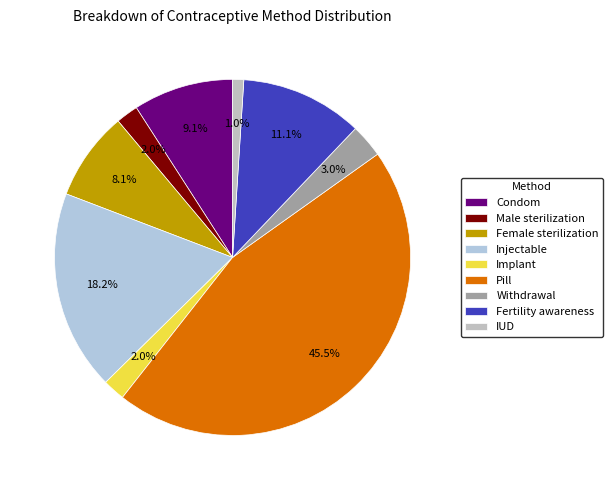

To the nearest percent, what is the difference between the Female sterilization and Injectable slice percentages?

10%